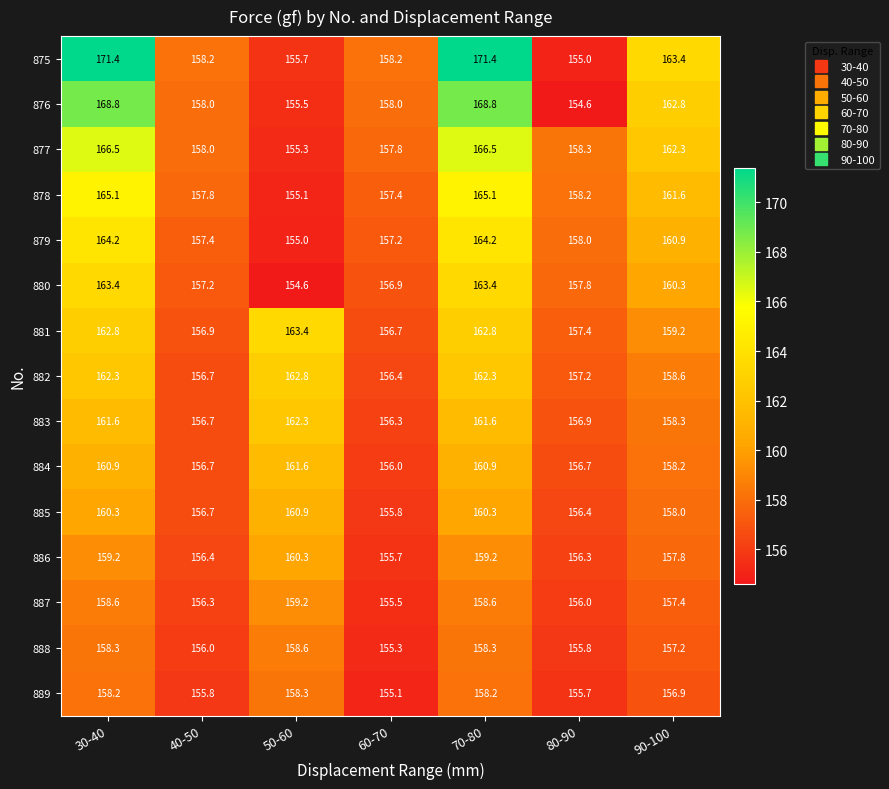

Between 80-90 and 90-100, which series saw the biggest shift?

875